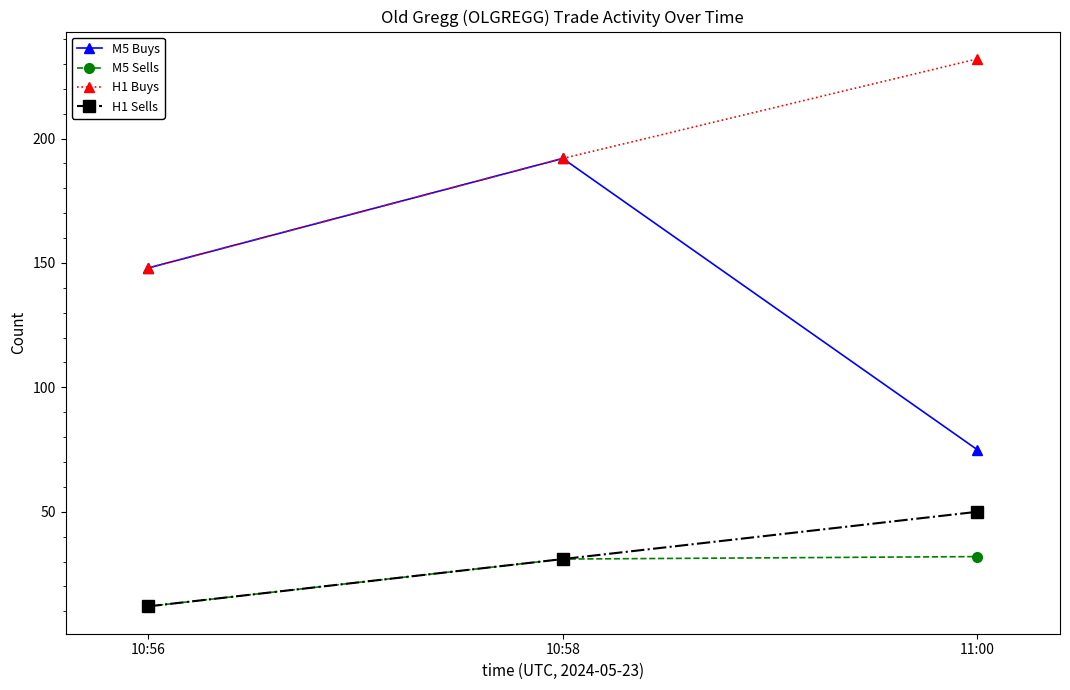

Which category has the lowest value in the H1 Buys series?

10:56